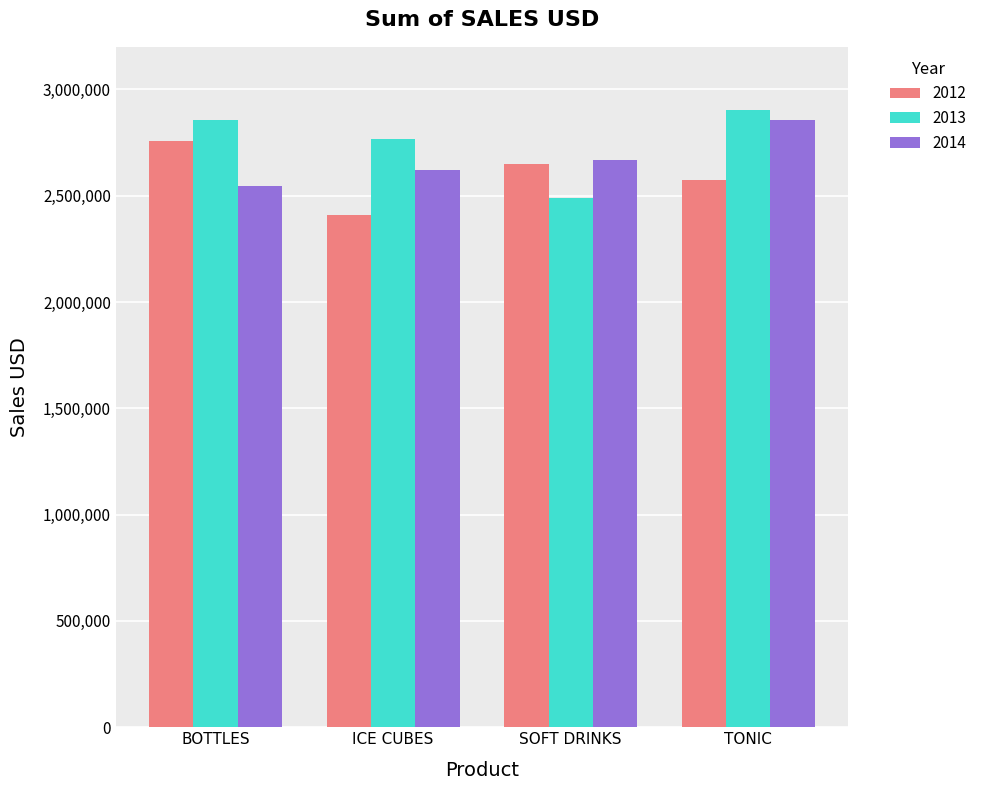

What is the difference between the 2012 values at ICE CUBES and BOTTLES?

345348